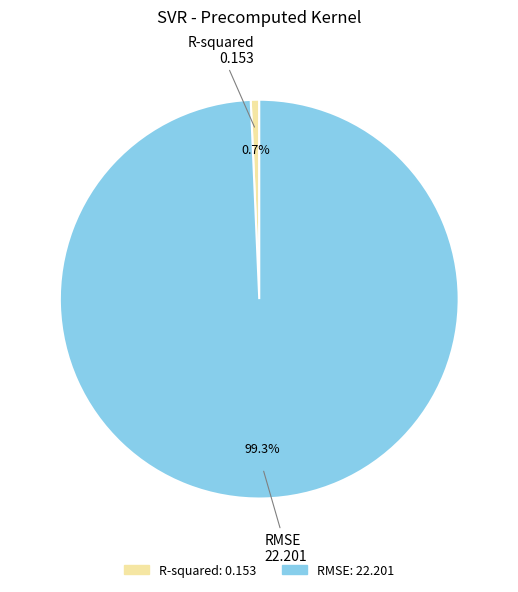

To the nearest percent, what is the difference between the RMSE and R-squared slice percentages?

99%